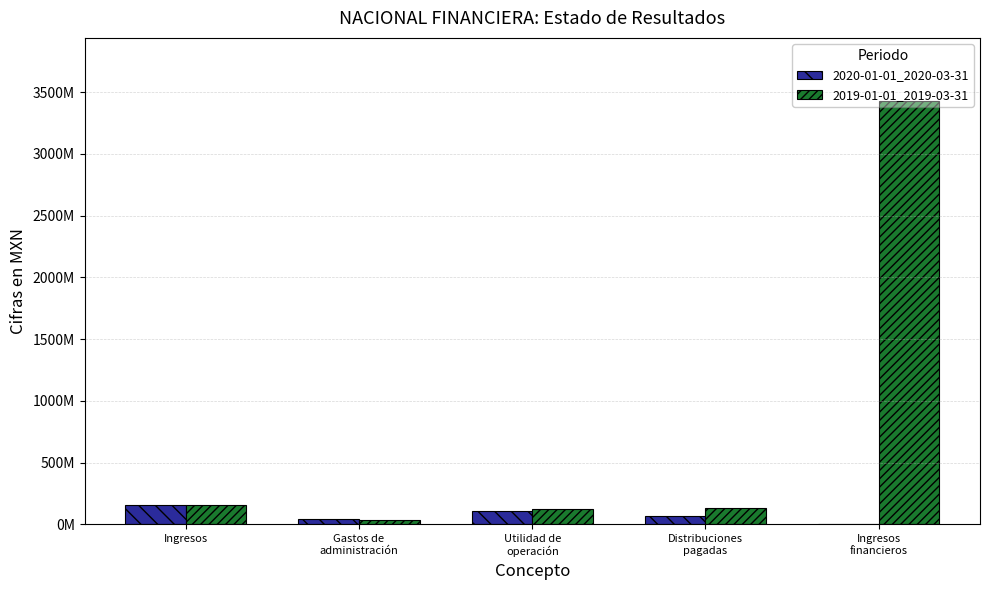

Are the bars horizontal?

No